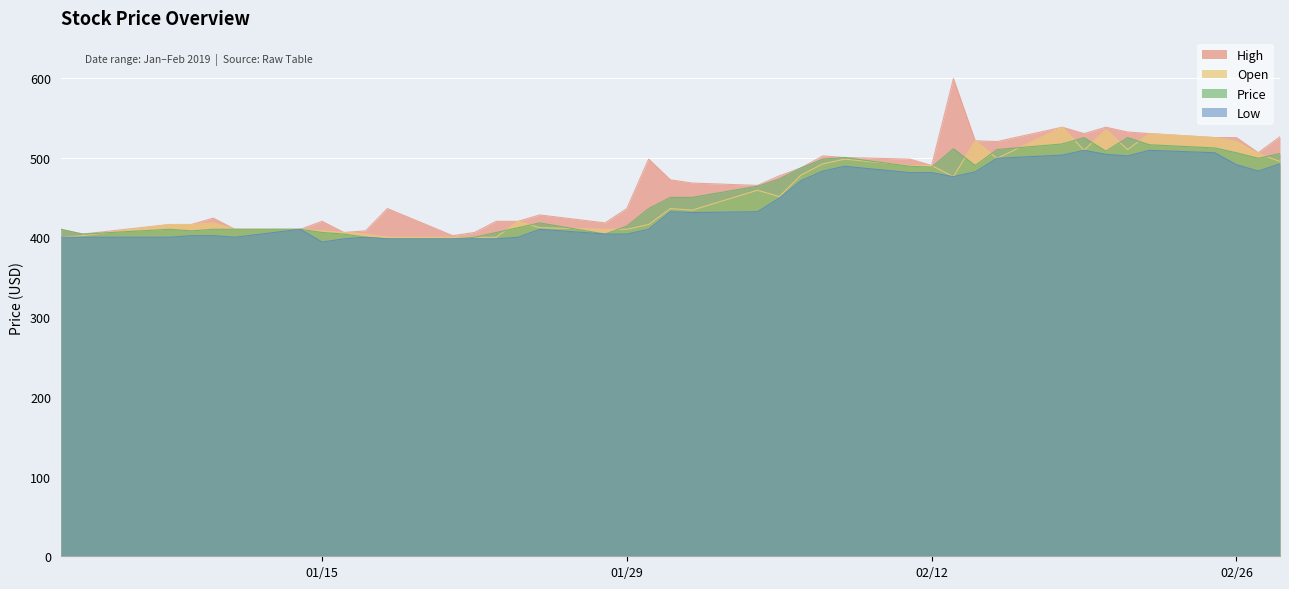

Where is the first local maximum for High?

2019-01-10